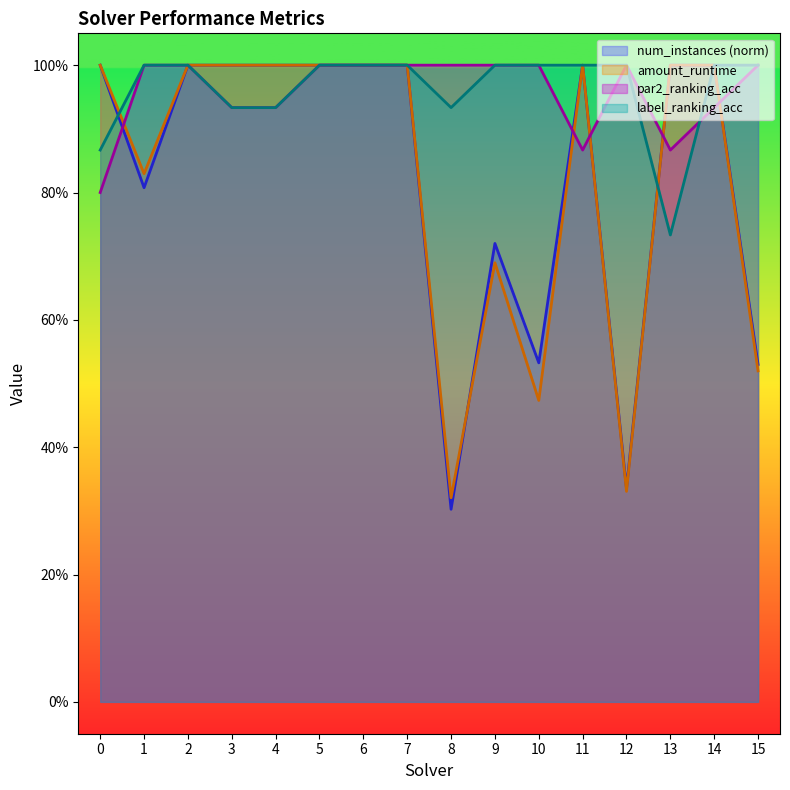

What is the total value across all series at 12?

2.7